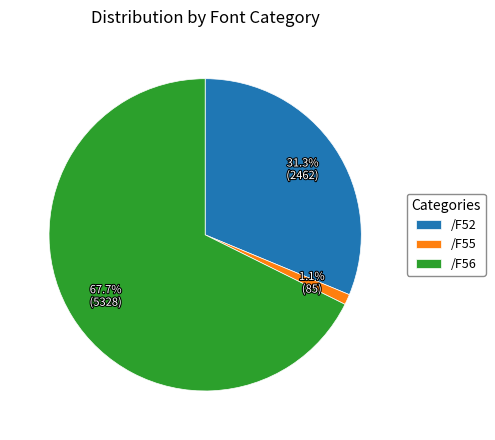

Which slice is the smallest?

/F55